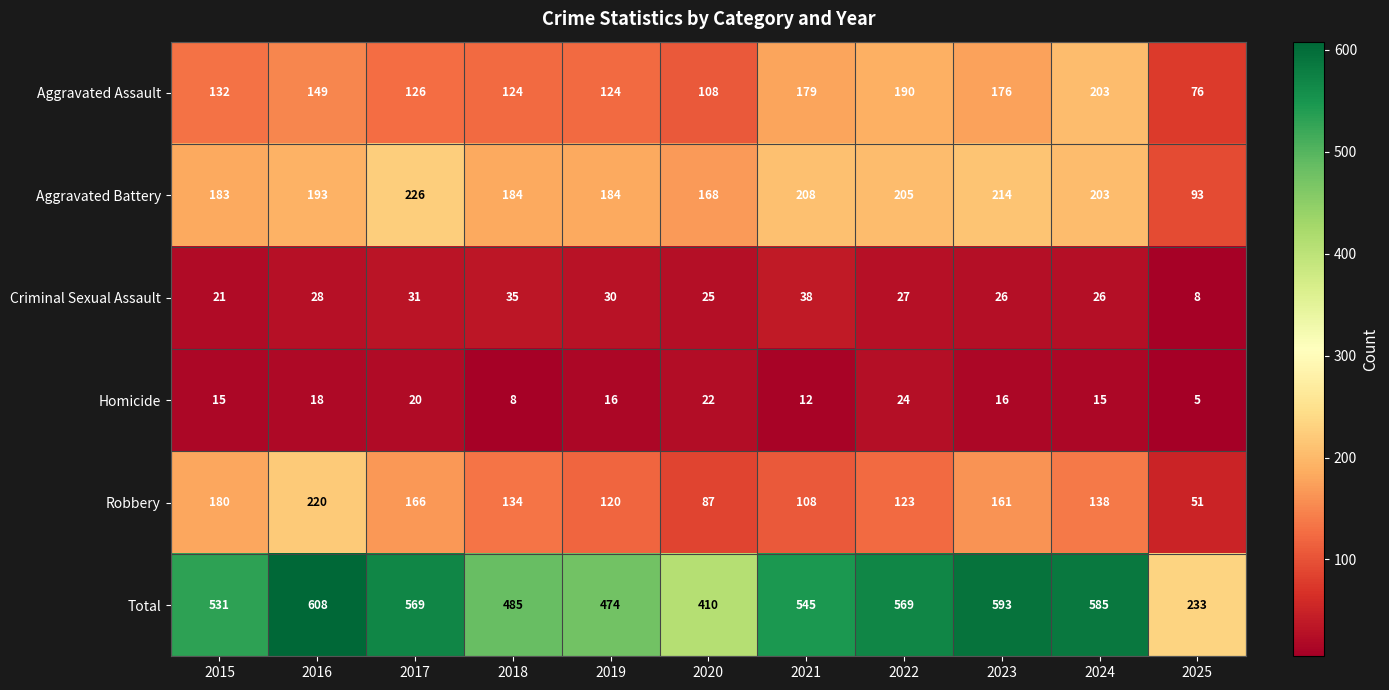

Rank the series by their maximum value, from highest to lowest.

Total, Aggravated Battery, Robbery, Aggravated Assault, Criminal Sexual Assault, Homicide